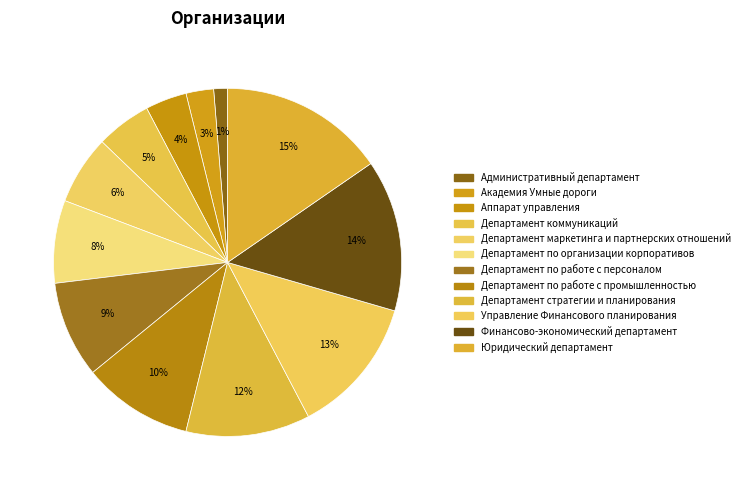

Count the number of slices in the pie.

12